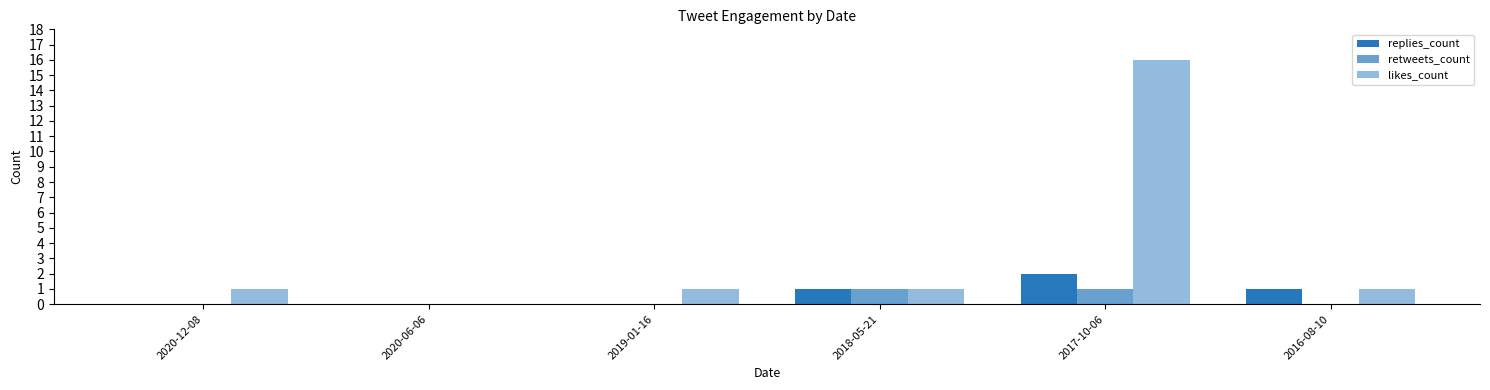

At which label is likes_count closest to 8?

2020-12-08